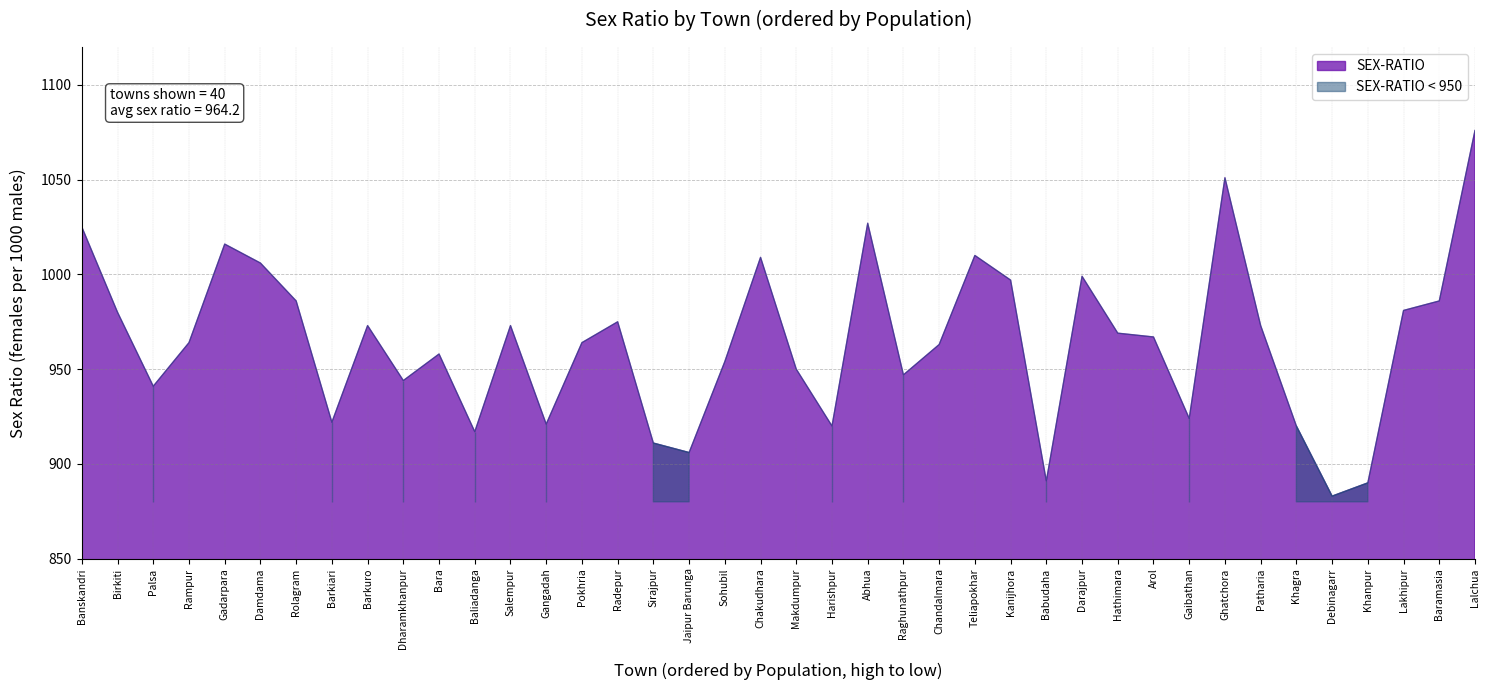

Which has a higher value, Chandalmara or Baramasia?

Baramasia